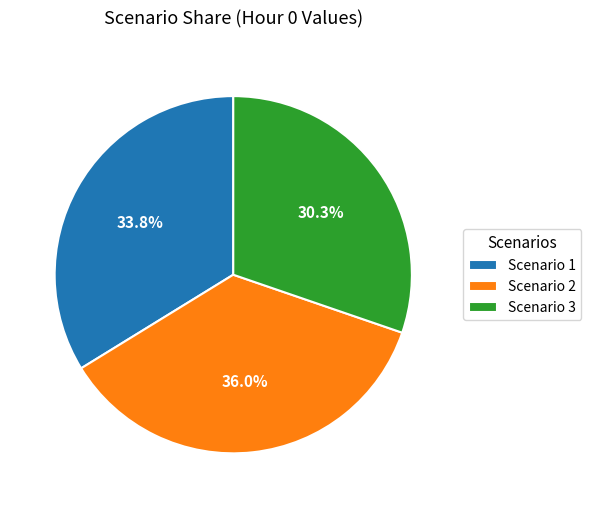

To the nearest percent, what percentage of the pie is Scenario 1?

34%